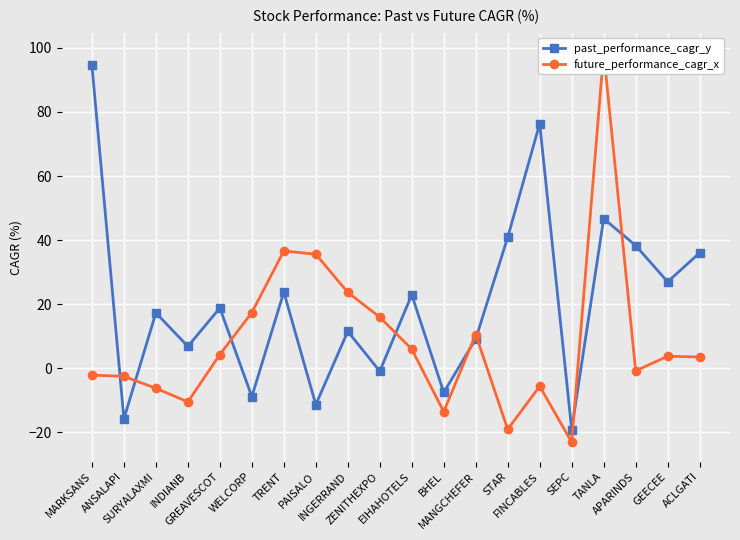

Rank the categories by future_performance_cagr_x value from highest to lowest.

TANLA, TRENT, PAISALO, INGERRAND, WELCORP, ZENITHEXPO, MANGCHEFER, EIHAHOTELS, GREAVESCOT, GEECEE, ACLGATI, APARINDS, MARKSANS, ANSALAPI, FINCABLES, SURYALAXMI, INDIANB, BHEL, STAR, SEPC